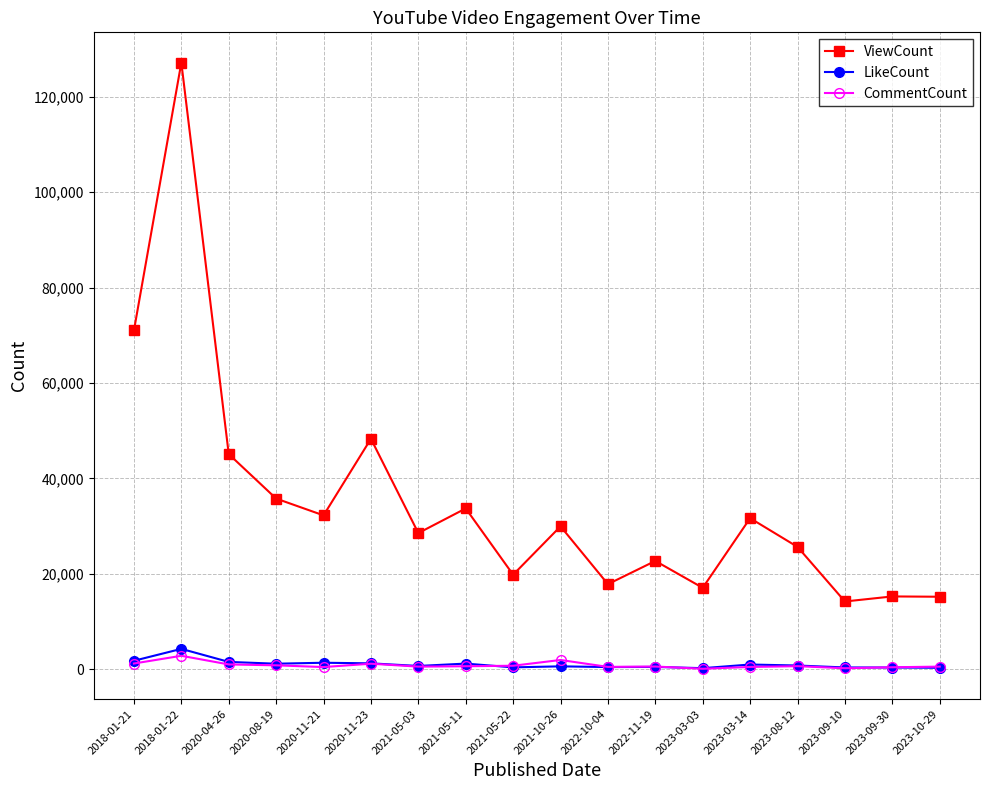

What value does the CommentCount series have at 2022-11-19?

584